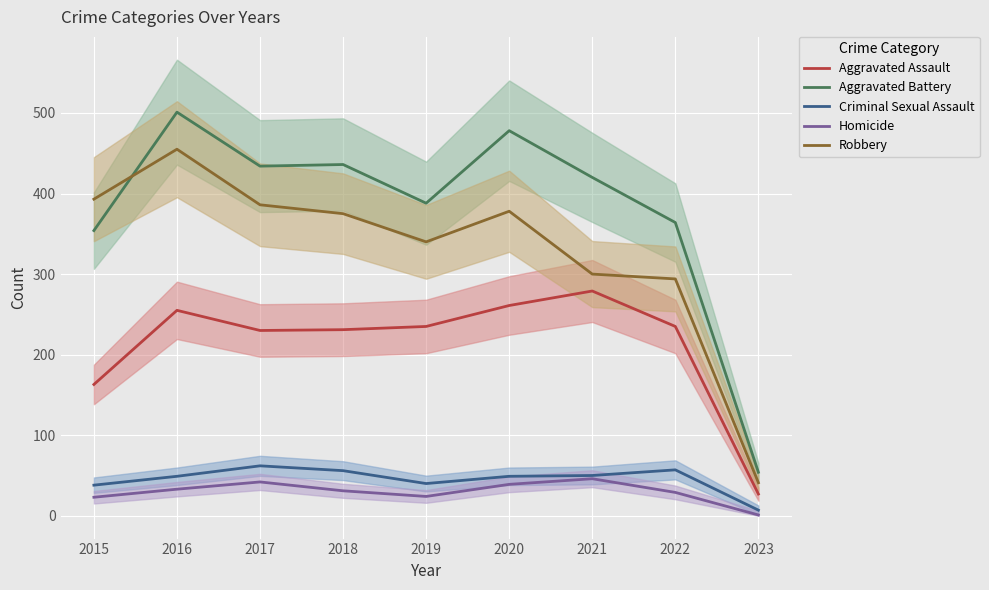

How many lines are shown in the chart?

5